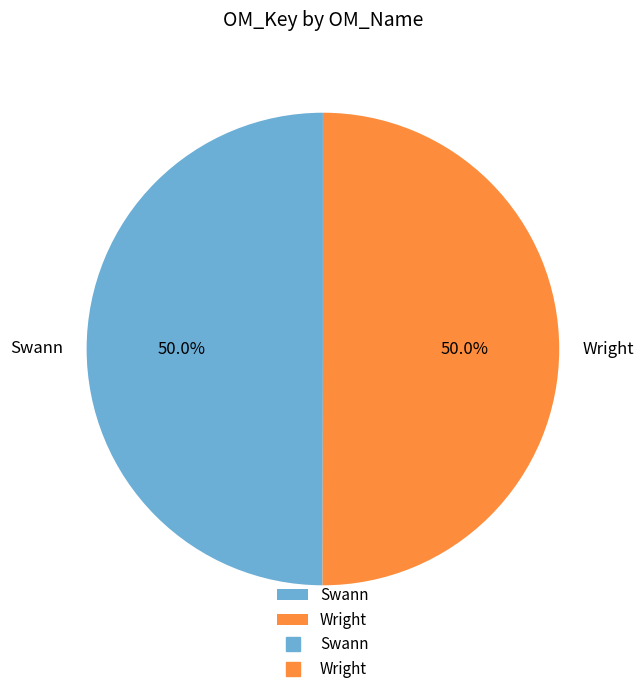

Approximately how many times larger is the value at Swann compared to Wright?

1.0